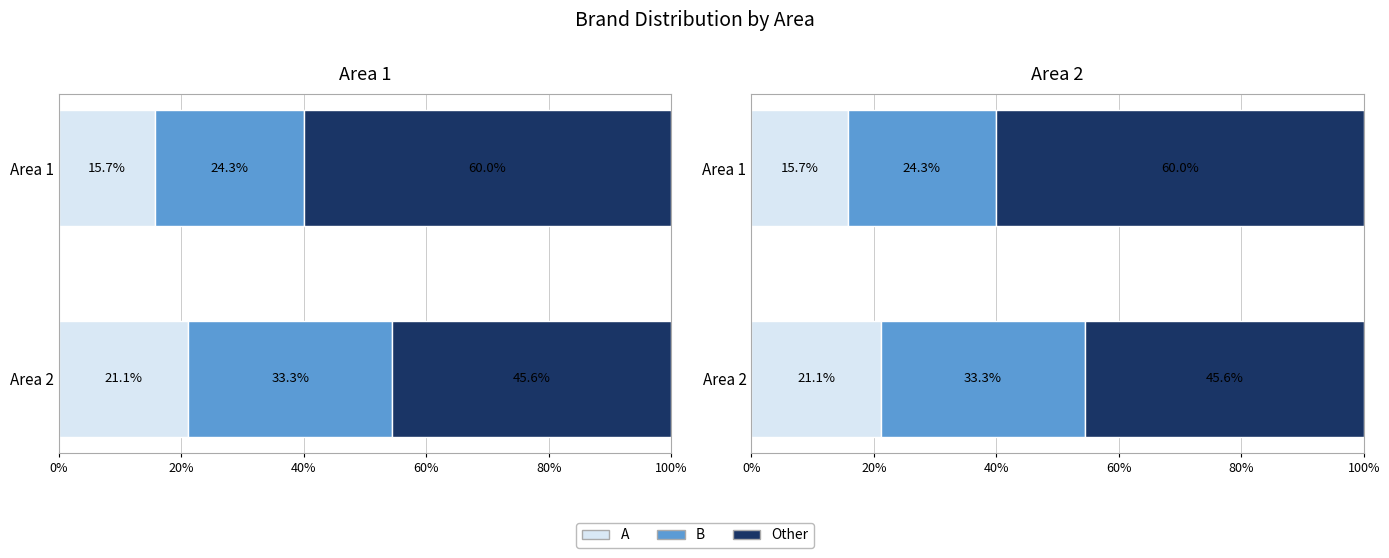

How many bars are there in each group?

3